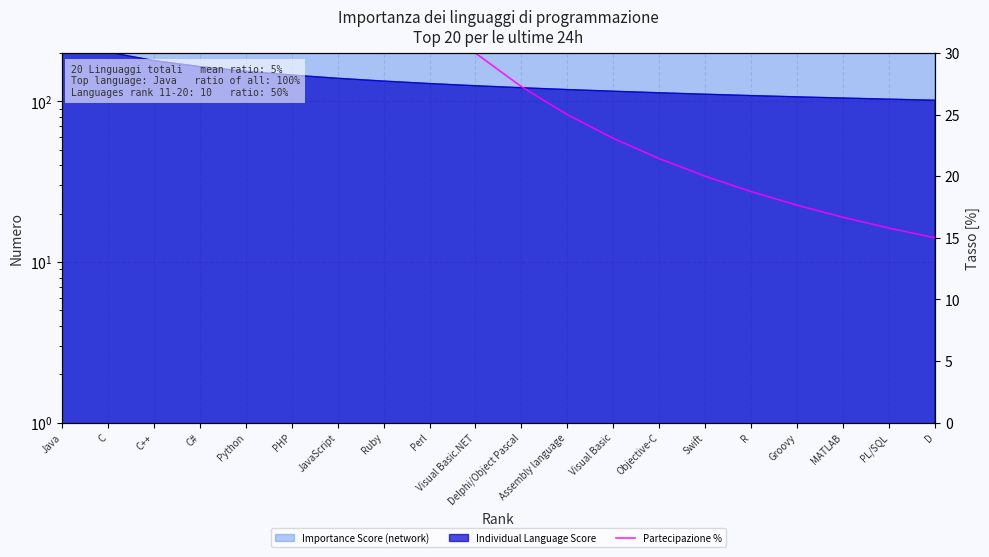

What position from the left is C++?

3